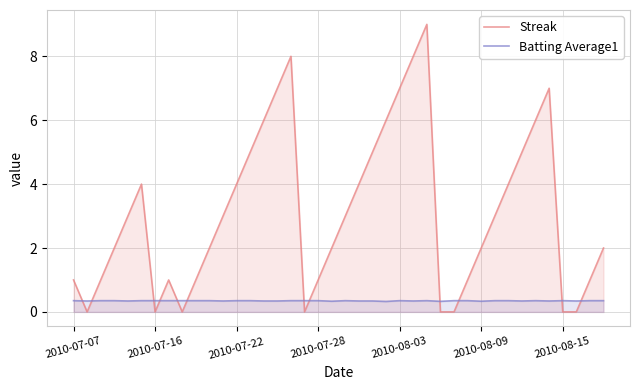

Which series has the widest spread of values?

Streak